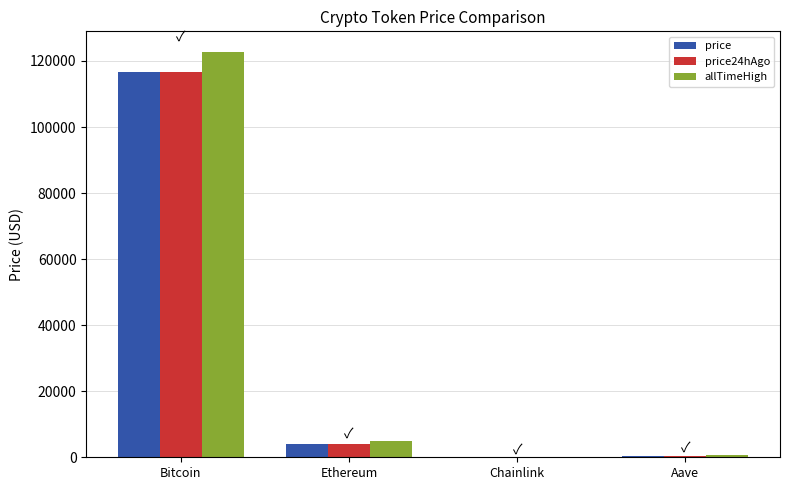

How many groups of bars are there?

4